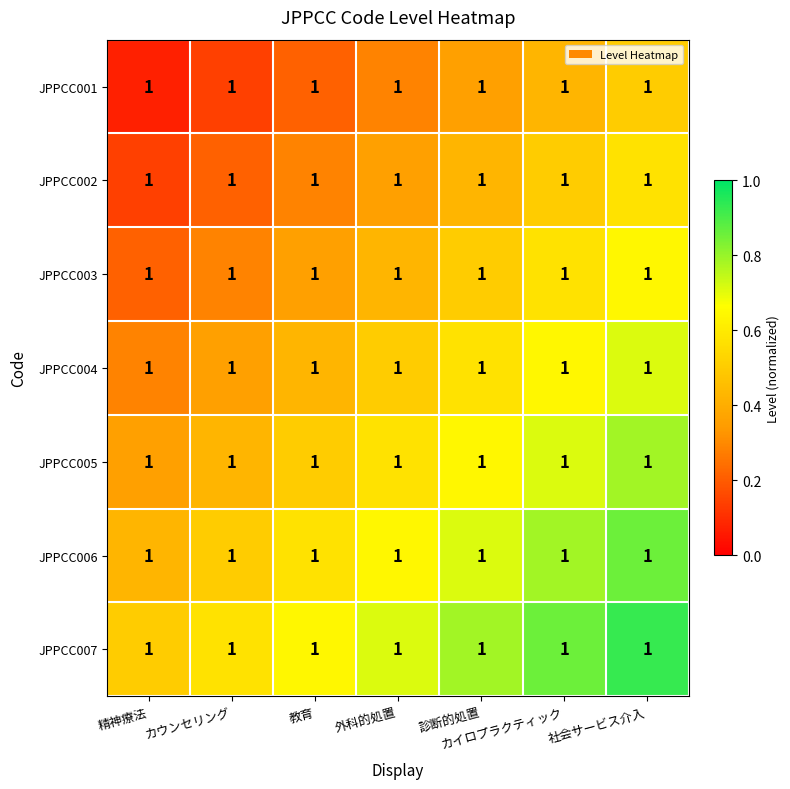

Reading left to right, extract all data points from this chart.

JPPCC001: 精神療法=1.0	カウンセリング=1.0	教育=1.0	外科的処置=1.0	診断的処置=1.0	カイロプラクティック=1.0	社会サービス介入=1.0
JPPCC002: 精神療法=1.0	カウンセリング=1.0	教育=1.0	外科的処置=1.0	診断的処置=1.0	カイロプラクティック=1.0	社会サービス介入=1.0
JPPCC003: 精神療法=1.0	カウンセリング=1.0	教育=1.0	外科的処置=1.0	診断的処置=1.0	カイロプラクティック=1.0	社会サービス介入=1.0
JPPCC004: 精神療法=1.0	カウンセリング=1.0	教育=1.0	外科的処置=1.0	診断的処置=1.0	カイロプラクティック=1.0	社会サービス介入=1.0
JPPCC005: 精神療法=1.0	カウンセリング=1.0	教育=1.0	外科的処置=1.0	診断的処置=1.0	カイロプラクティック=1.0	社会サービス介入=1.0
JPPCC006: 精神療法=1.0	カウンセリング=1.0	教育=1.0	外科的処置=1.0	診断的処置=1.0	カイロプラクティック=1.0	社会サービス介入=1.0
JPPCC007: 精神療法=1.0	カウンセリング=1.0	教育=1.0	外科的処置=1.0	診断的処置=1.0	カイロプラクティック=1.0	社会サービス介入=1.0